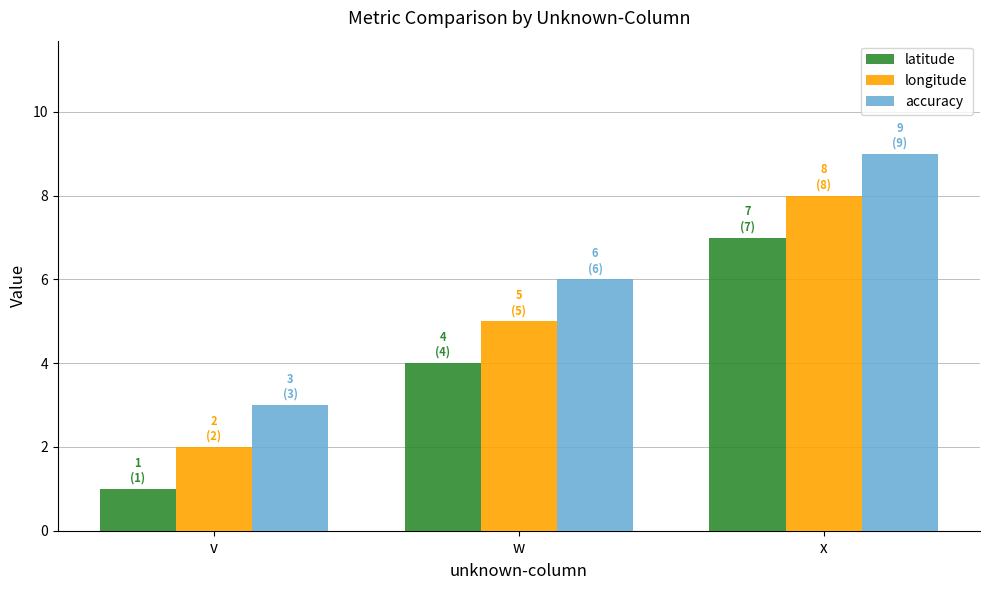

Which series has the largest total across all categories?

accuracy